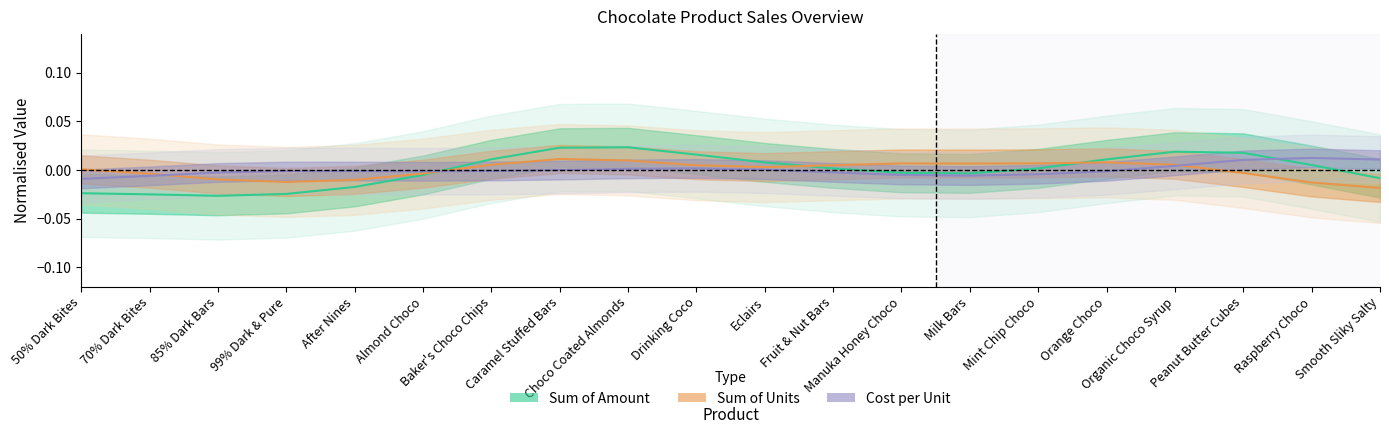

In Sum of Units, how many points are lower than both neighbors (excluding endpoints)?

3